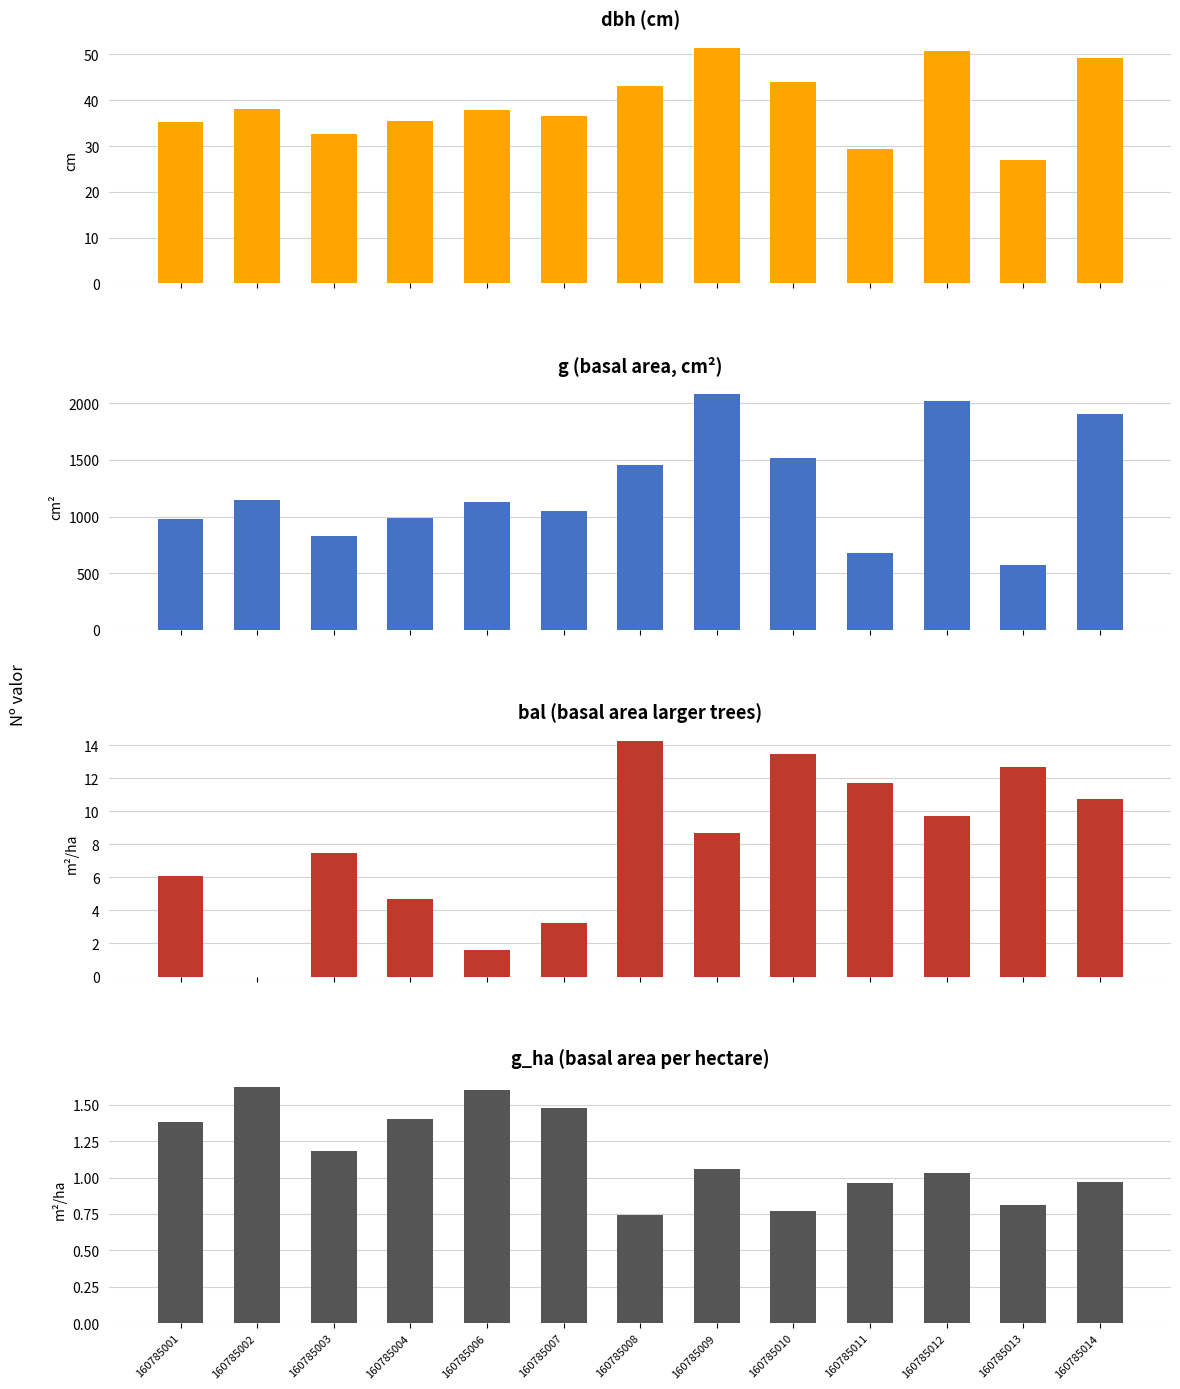

Which series has the widest spread of values?

g